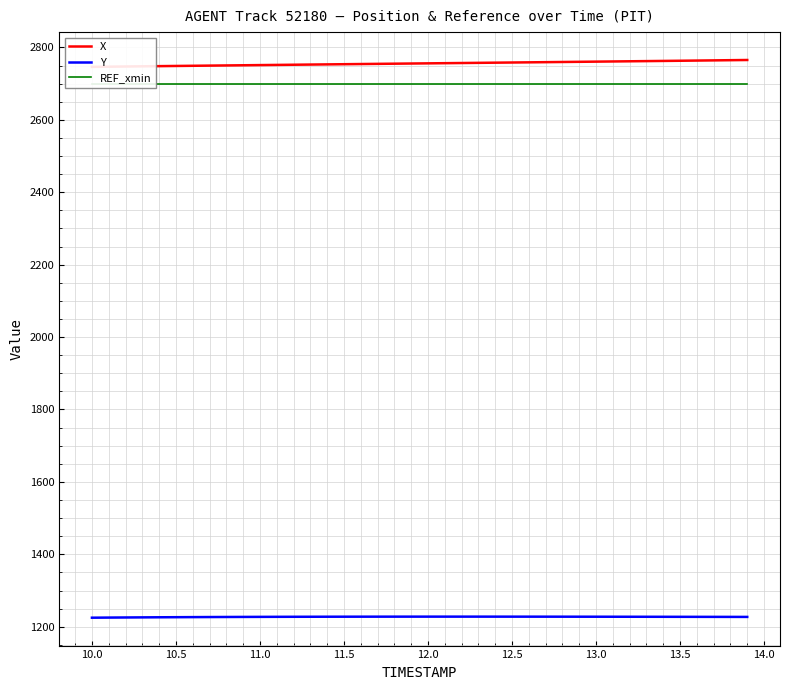

The value of Y at 13.5 is 1879.8. True or false?

False